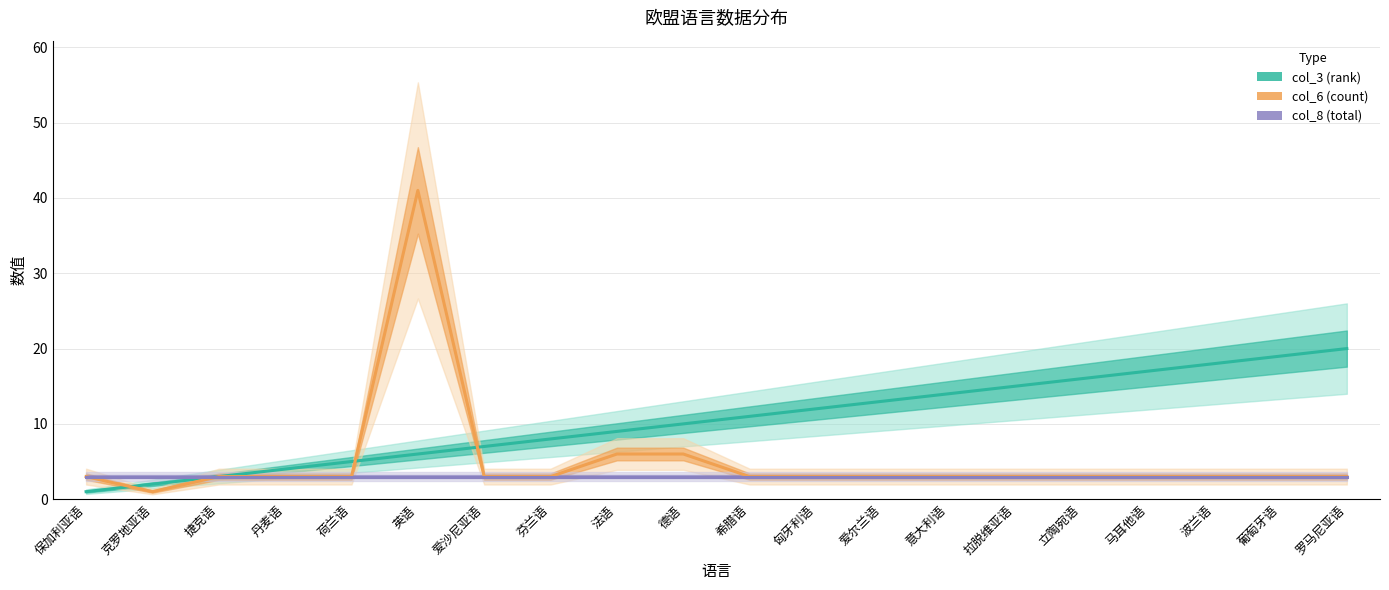

How many times do col_6 (count) and col_3 (rank) cross each other?

3